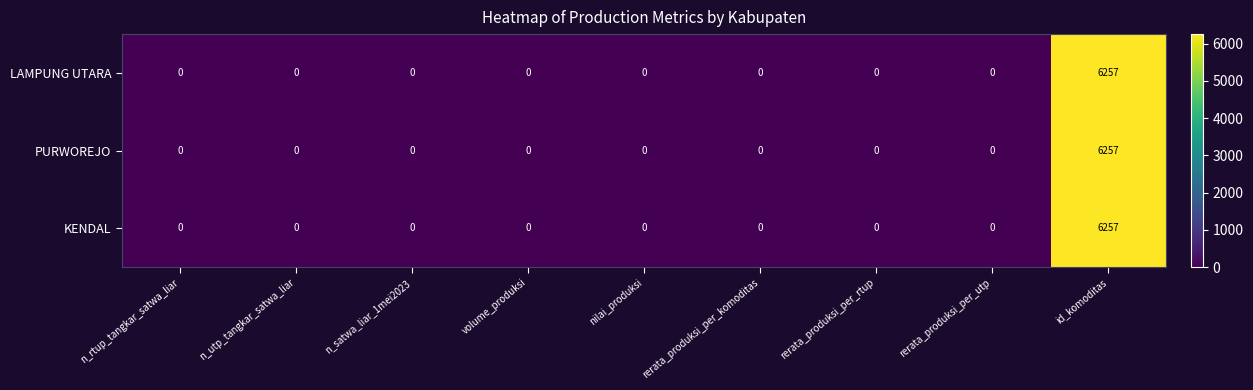

Is it true that LAMPUNG UTARA equals 0 at rerata_produksi_per_komoditas?

True